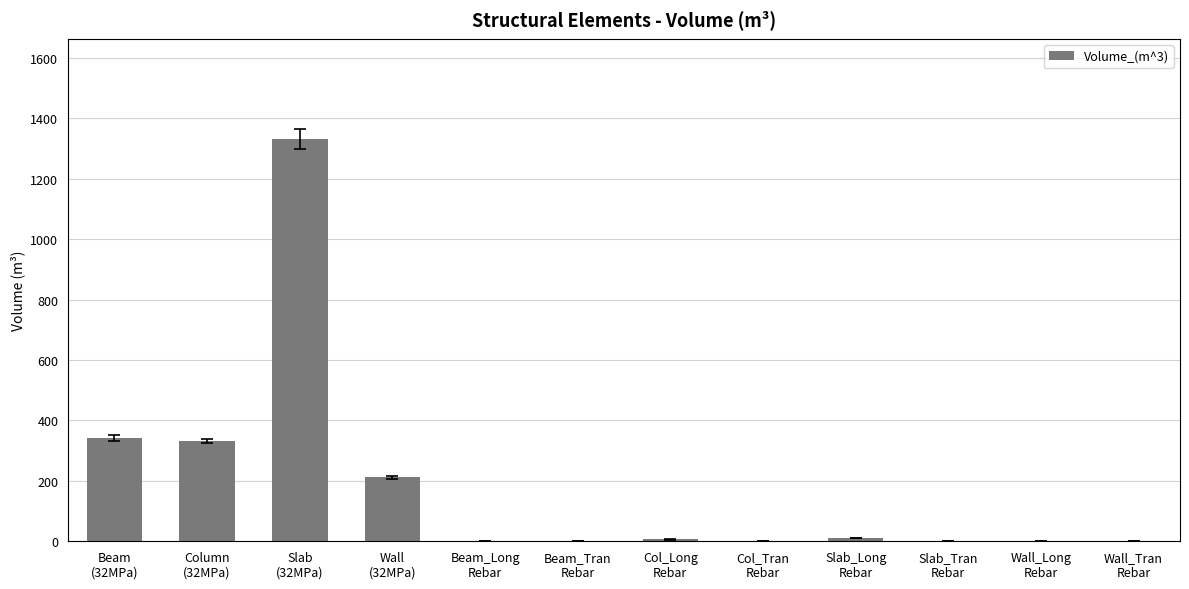

How many data points does each series have?

12